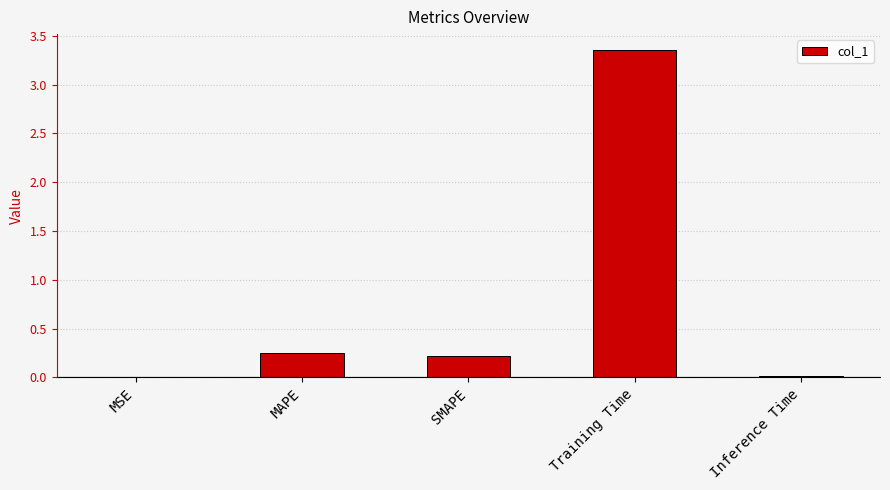

What is the sum of all values?

3.8